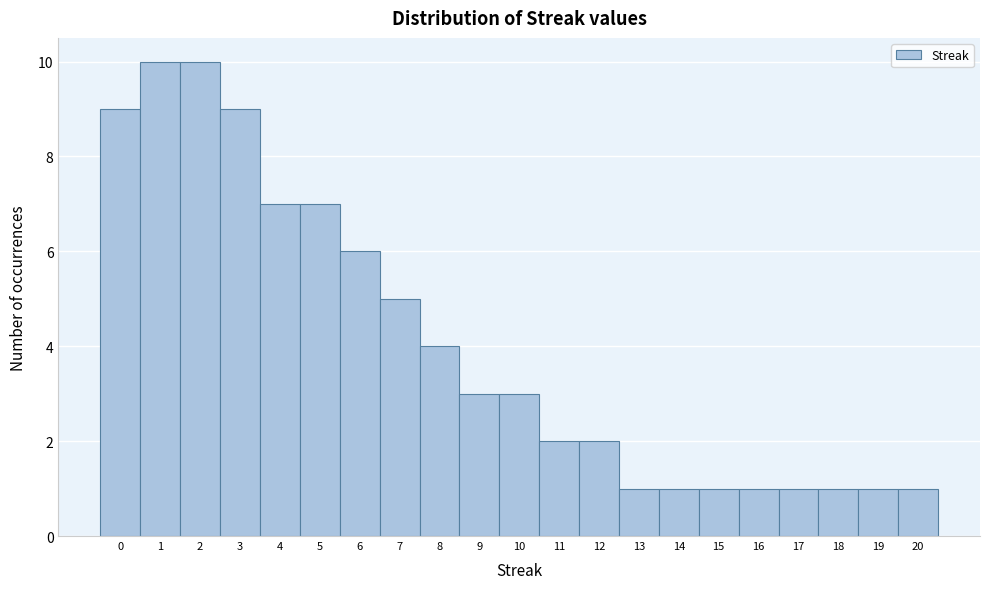

Reading left to right, transcribe this chart: for each bar, give the range it covers on the x-axis and its height. The values are not printed on the chart, so give them approximately, as read against the axis.

-0.5 to 0.5: 9
0.5 to 1.5: 10
1.5 to 2.5: 10
2.5 to 3.5: 9
3.5 to 4.5: 7
4.5 to 5.5: 7
5.5 to 6.5: 6
6.5 to 7.5: 5
7.5 to 8.5: 4
8.5 to 9.5: 3
9.5 to 10.5: 3
10.5 to 11.5: 2
11.5 to 12.5: 2
12.5 to 13.5: 1
13.5 to 14.5: 1
14.5 to 15.5: 1
15.5 to 16.5: 1
16.5 to 17.5: 1
17.5 to 18.5: 1
18.5 to 19.5: 1
19.5 to 20.5: 1